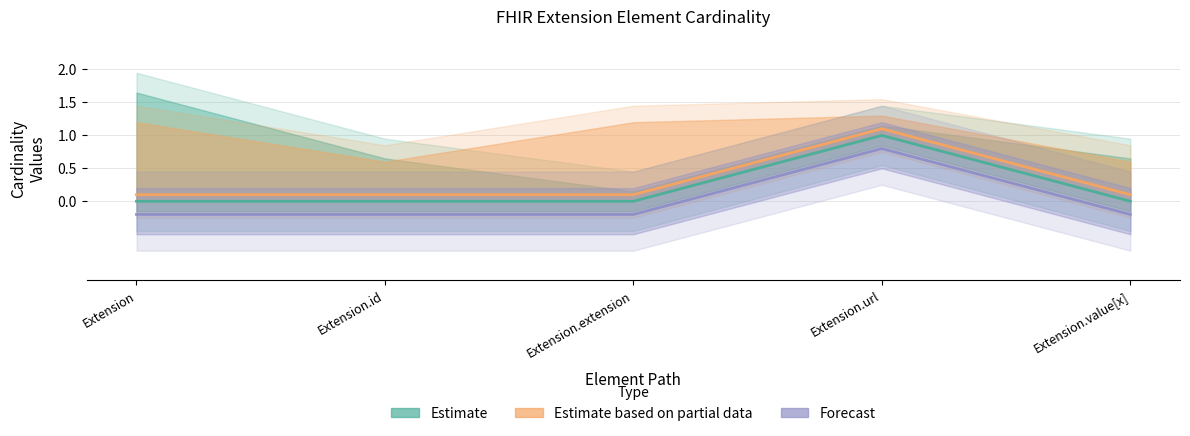

Rank the series at Extension.extension from lowest to highest value.

Forecast, Estimate, Estimate based on partial data